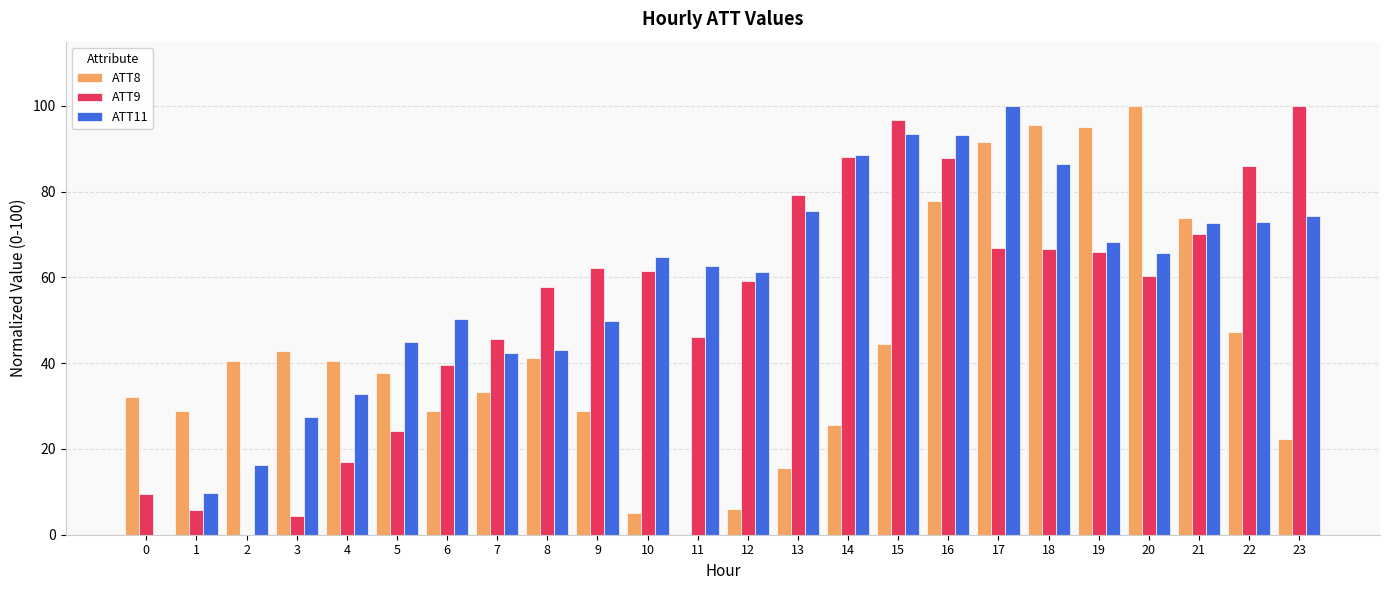

How many groups of bars are there?

24